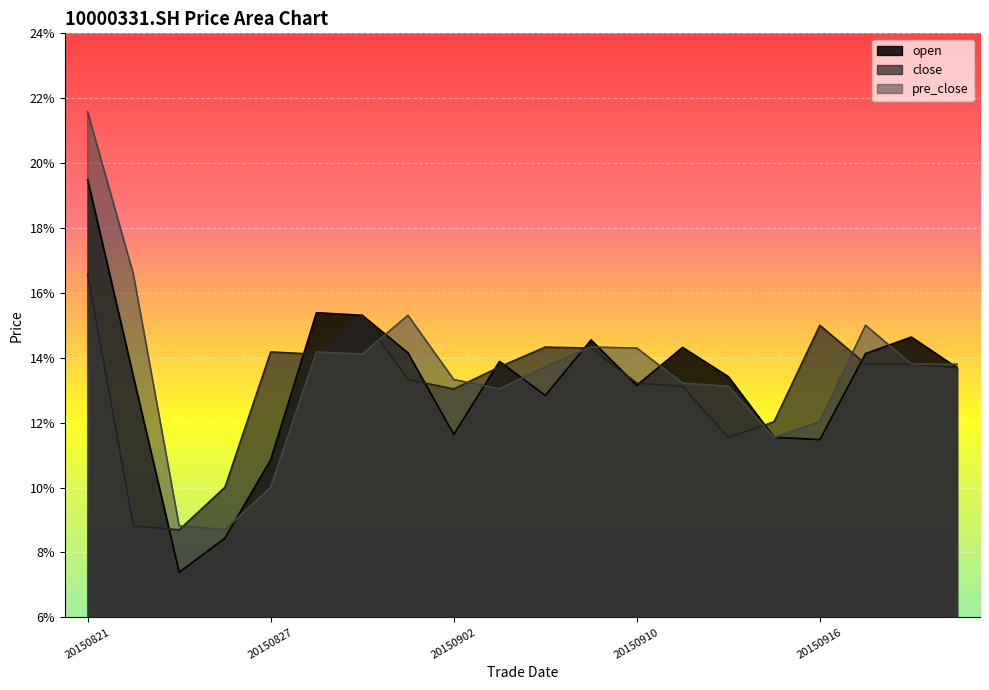

Rank the categories by pre_close value from highest to lowest.

20150821, 20150824, 20150901, 20150917, 20150909, 20150910, 20150828, 20150831, 20150918, 20150921, 20150908, 20150902, 20150911, 20150914, 20150907, 20150916, 20150915, 20150827, 20150825, 20150826